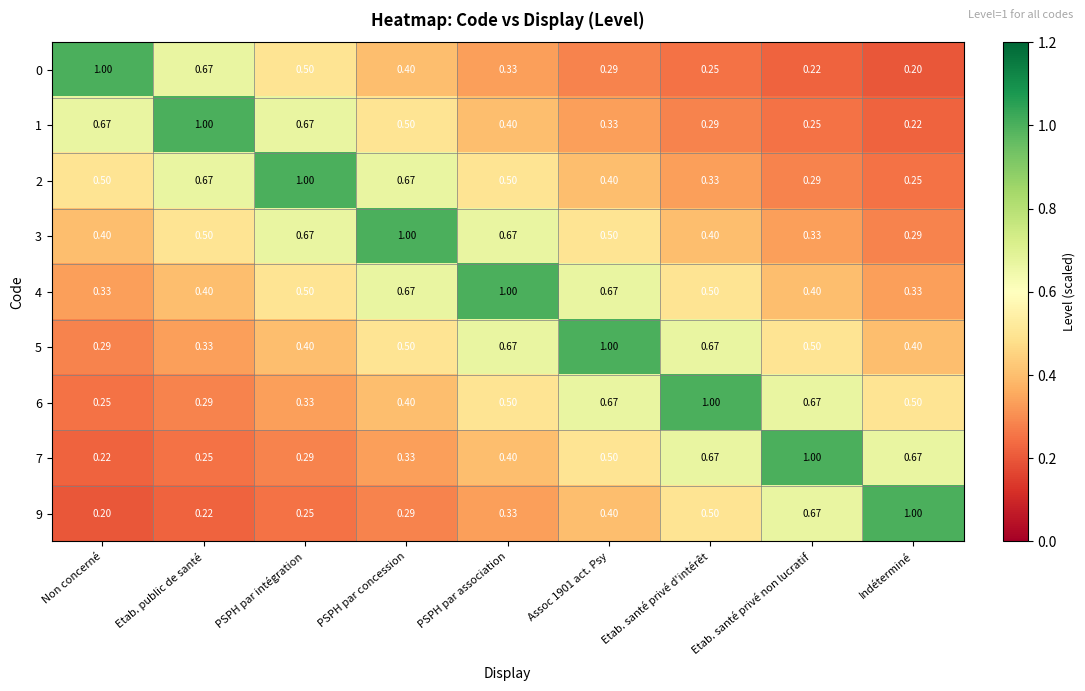

What is the total value across all series at Indéterminé?

3.9